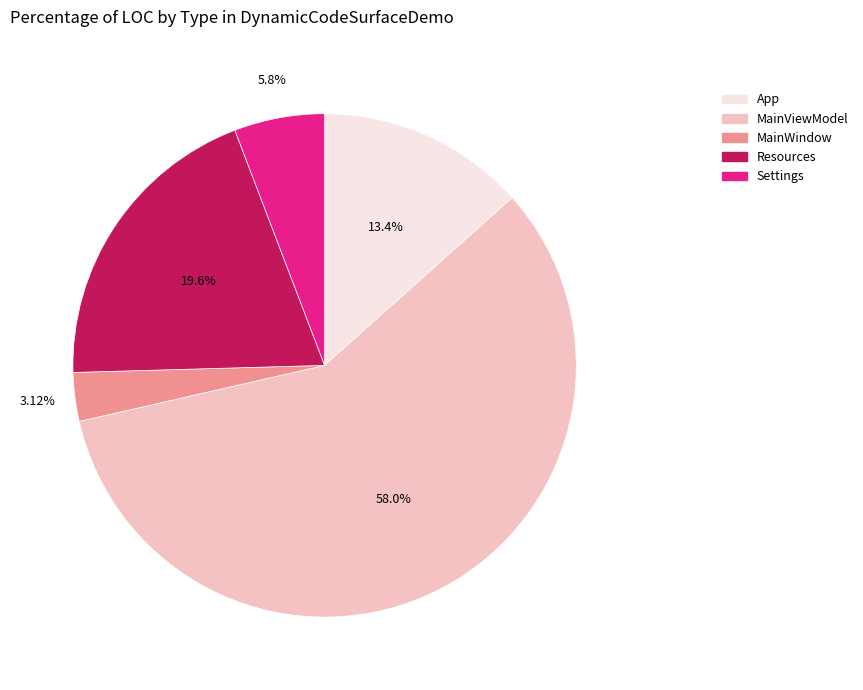

The App slice represents 13% of the pie. True or false?

True